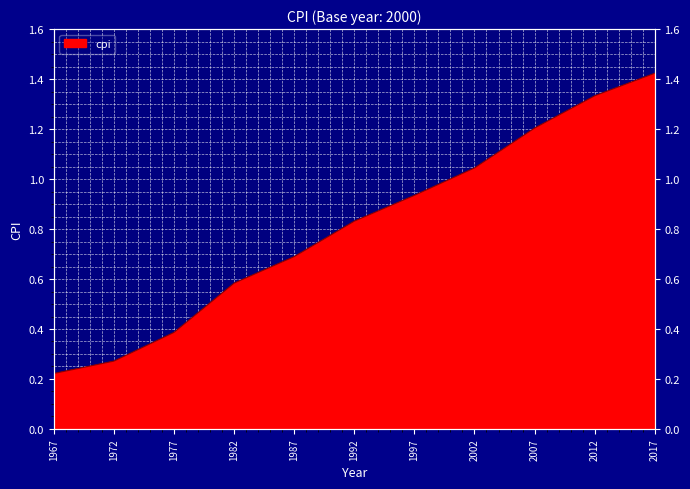

Reading left to right, transcribe all the data shown in this chart.

1967=0.2	1972=0.3	1977=0.4	1982=0.6	1987=0.7	1992=0.8	1997=0.9	2002=1.0	2007=1.2	2012=1.3	2017=1.4